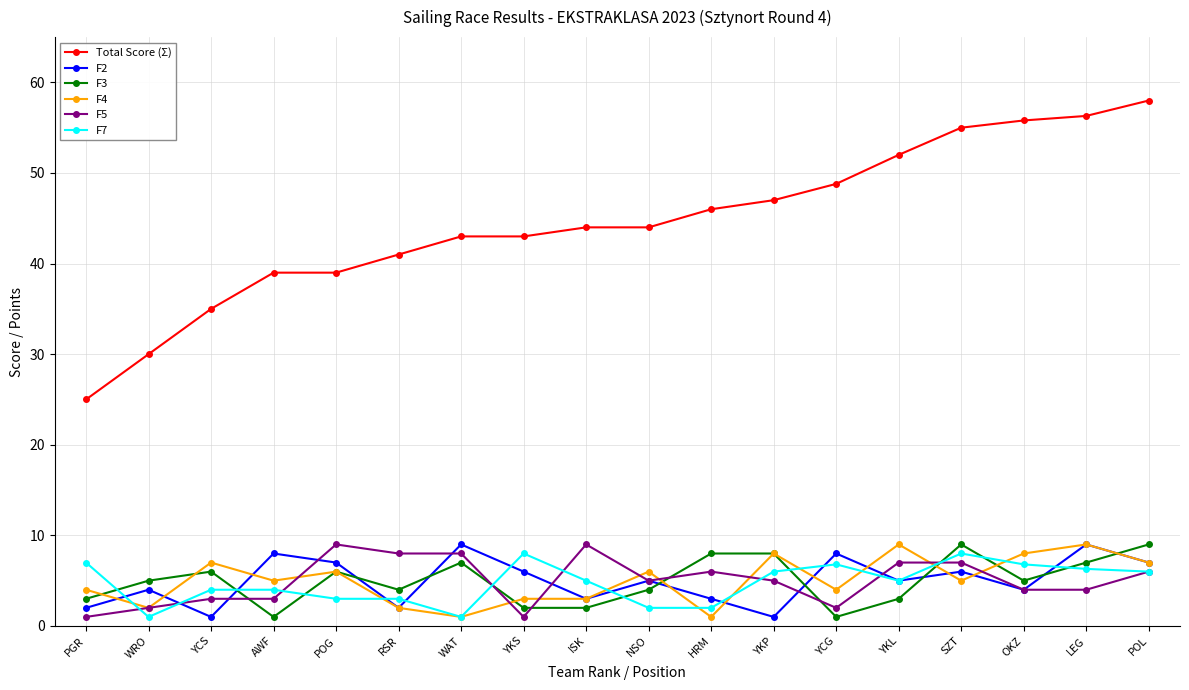

True or false: F4 has more than 1 interior local peaks.

True